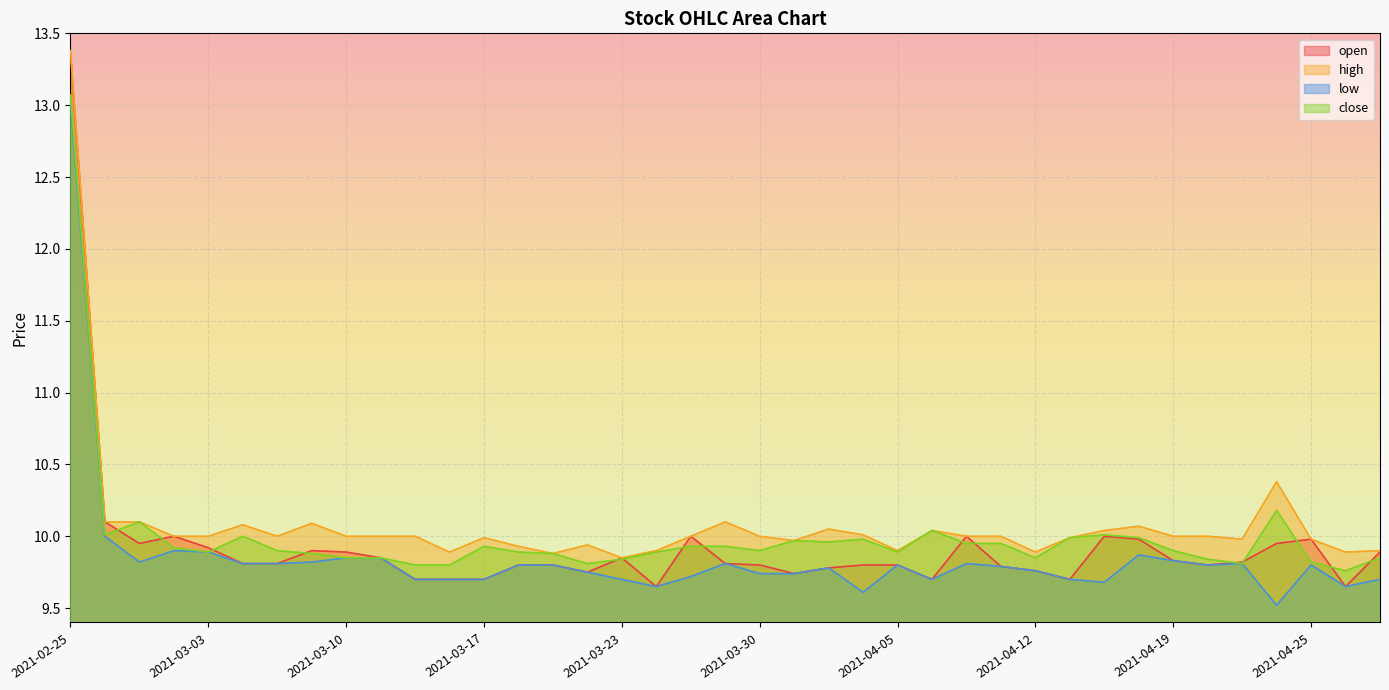

Which has a higher value, 2021-03-07 or 2021-04-01?

2021-03-07